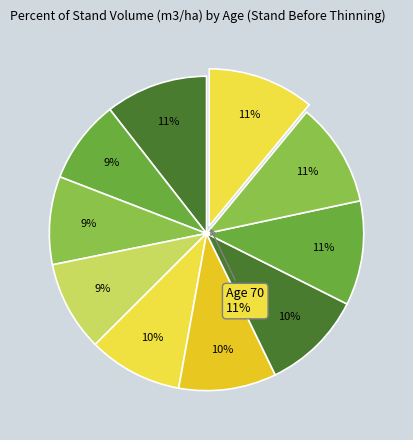

Does Age 55 account for over 50% of the chart?

No